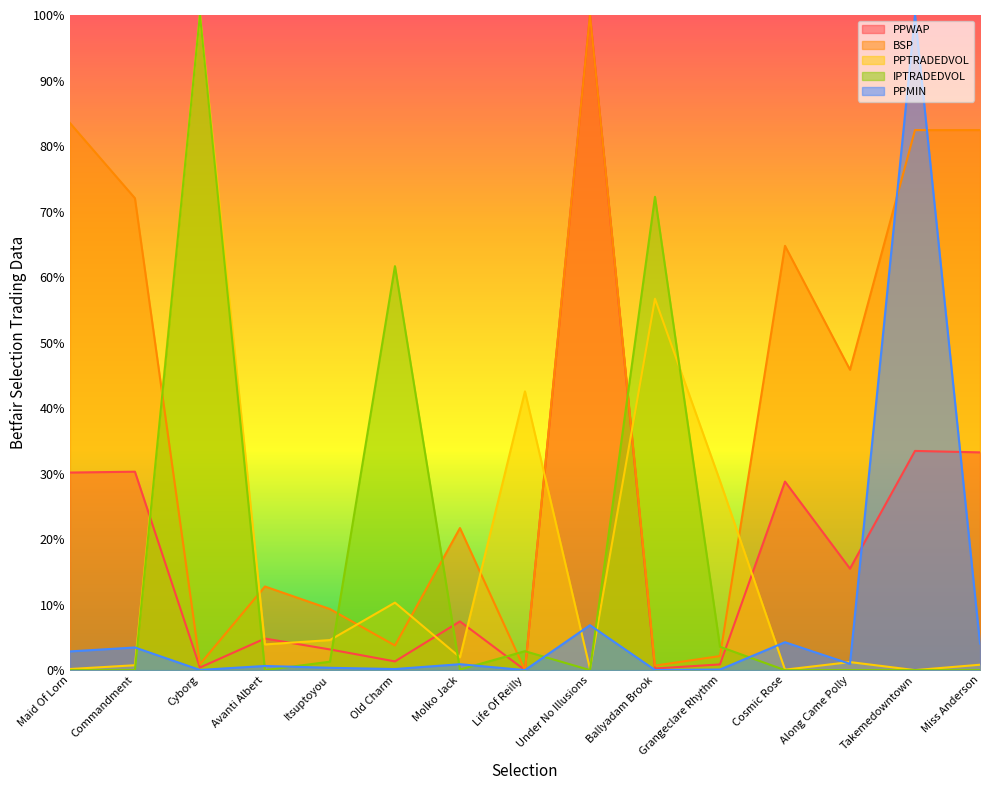

True or false: PPTRADEDVOL has a value of 28.9 at Grangeclare Rhythm.

True